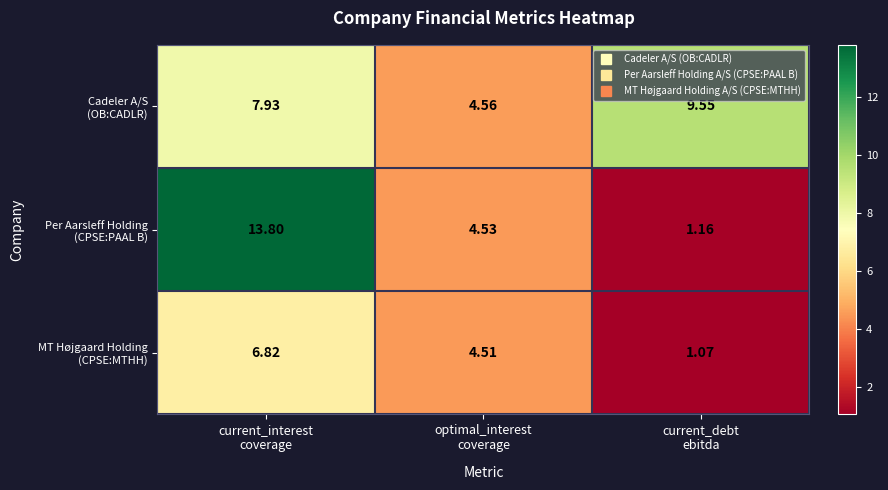

At which category does the chart reach its peak across all series?

current_interest
coverage